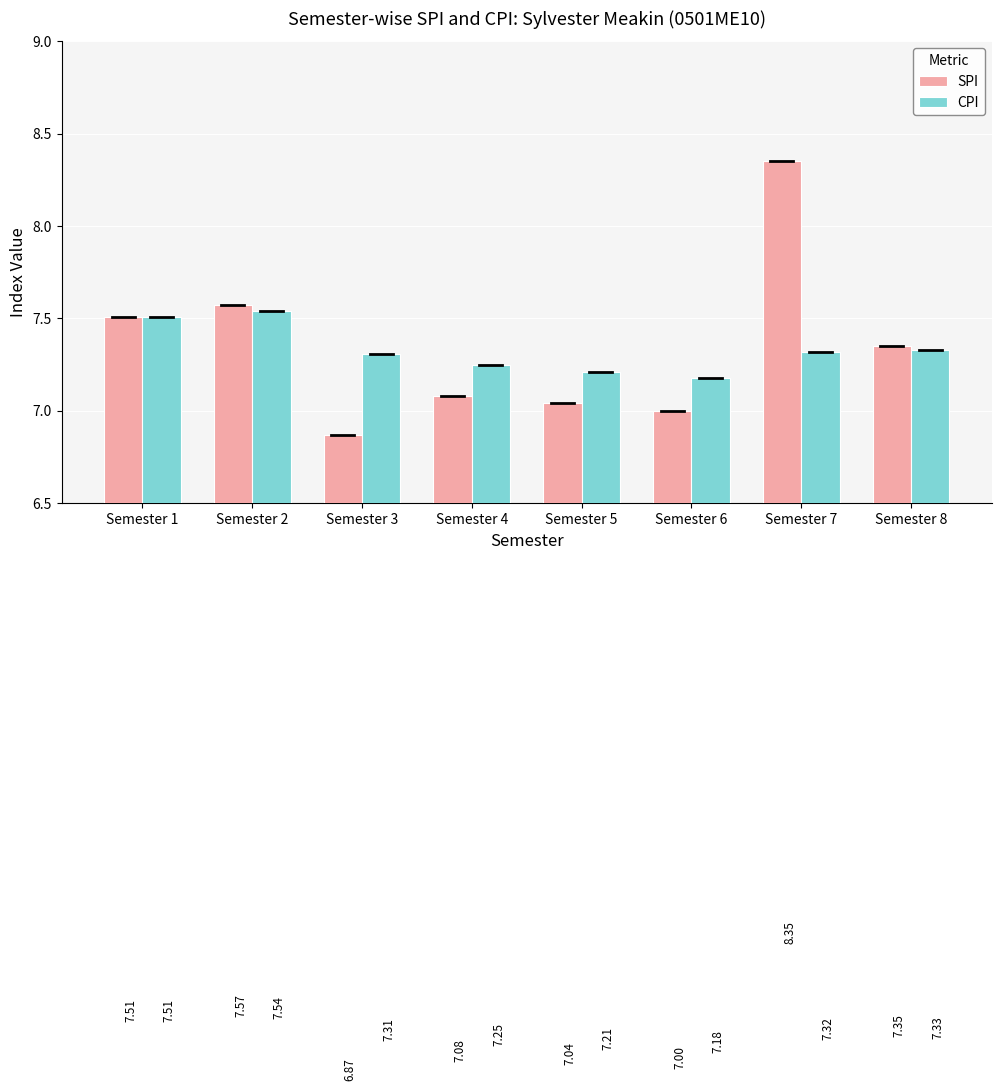

Is it true that SPI equals 12.5 at Semester 6?

False